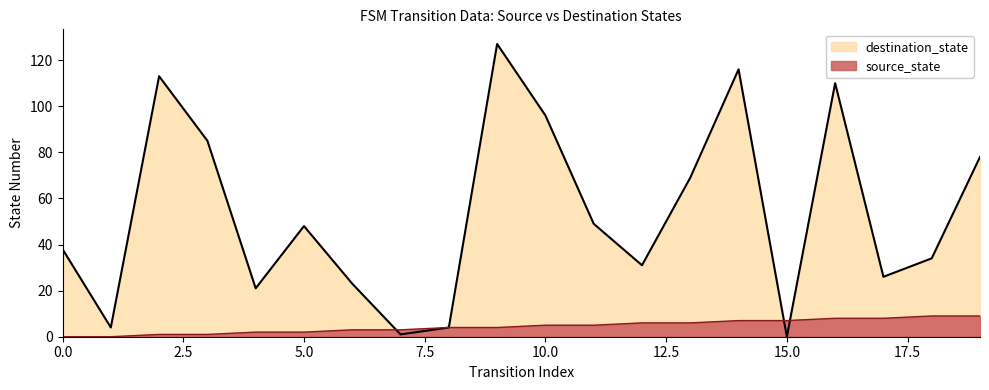

Is it true that source_state equals 10 at 17?

False